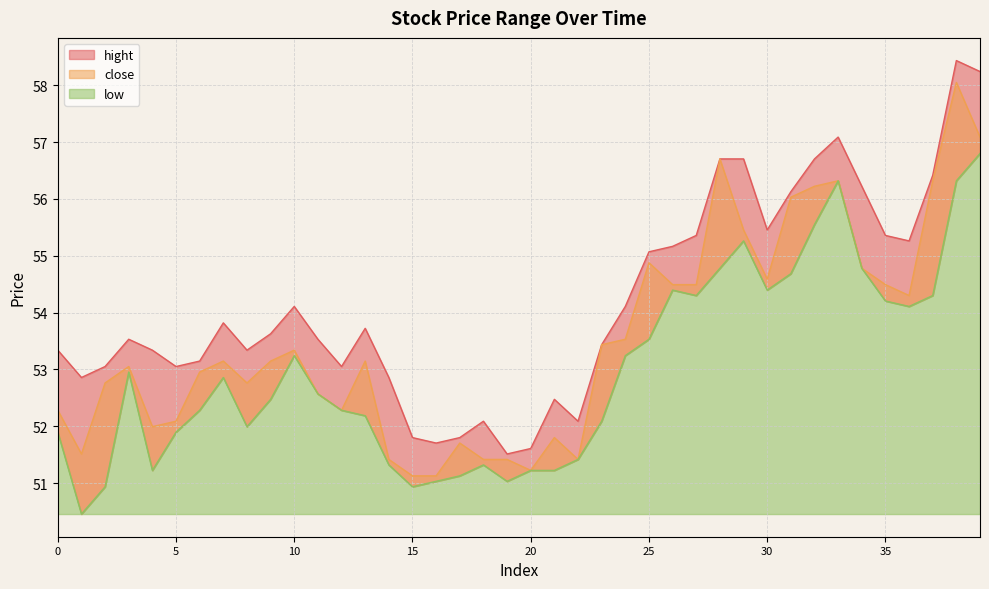

What is the sum of all hight values?

2167.3